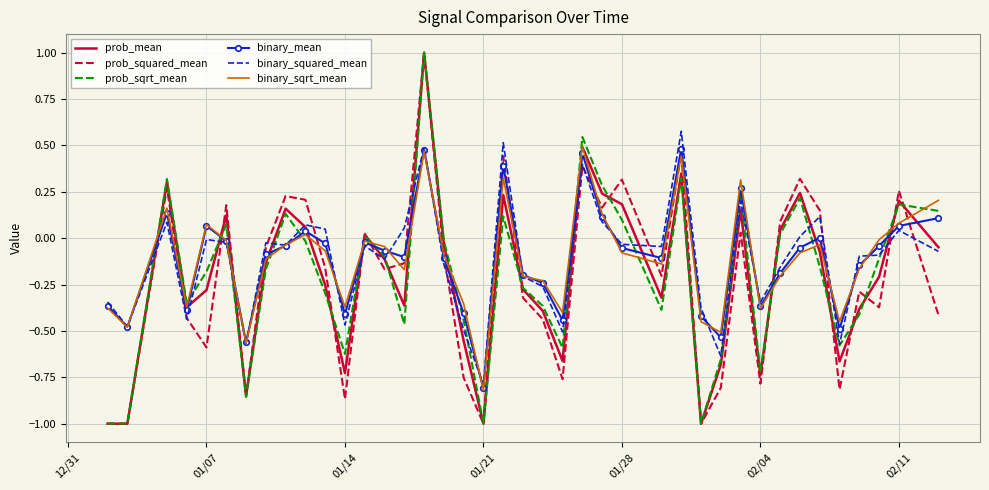

What is the smallest value displayed?

-1.0